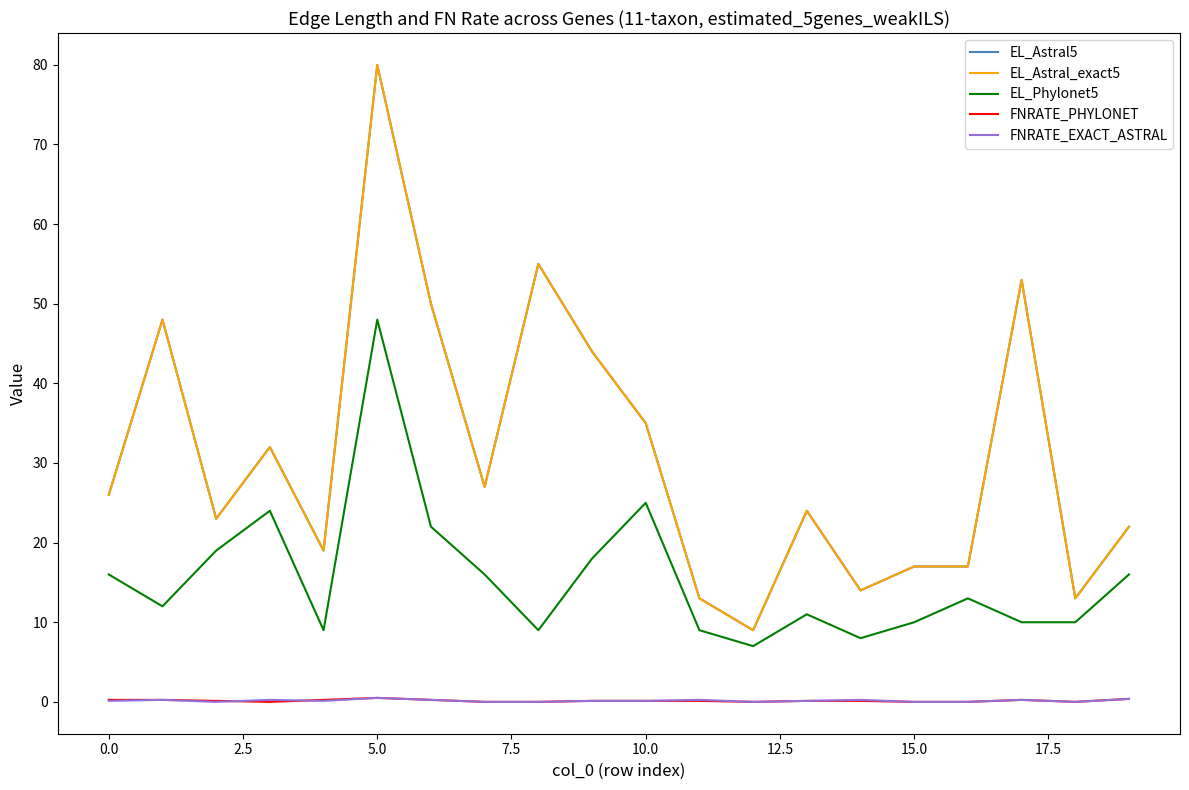

Is this an area chart (filled region under the line)?

No